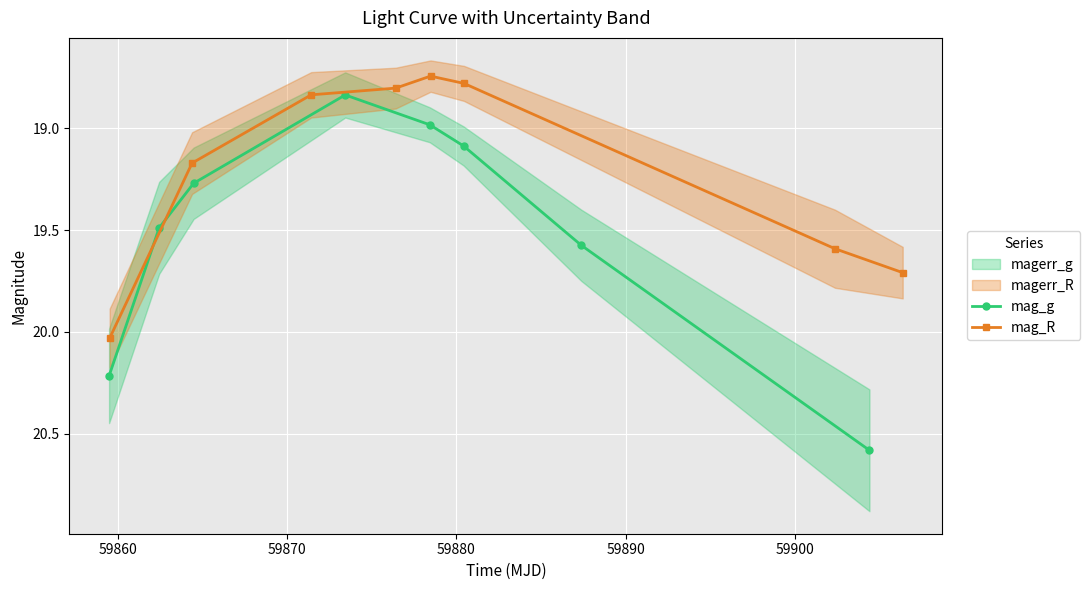

What is the value of the mag_g point at the 6th from the left?

19.1